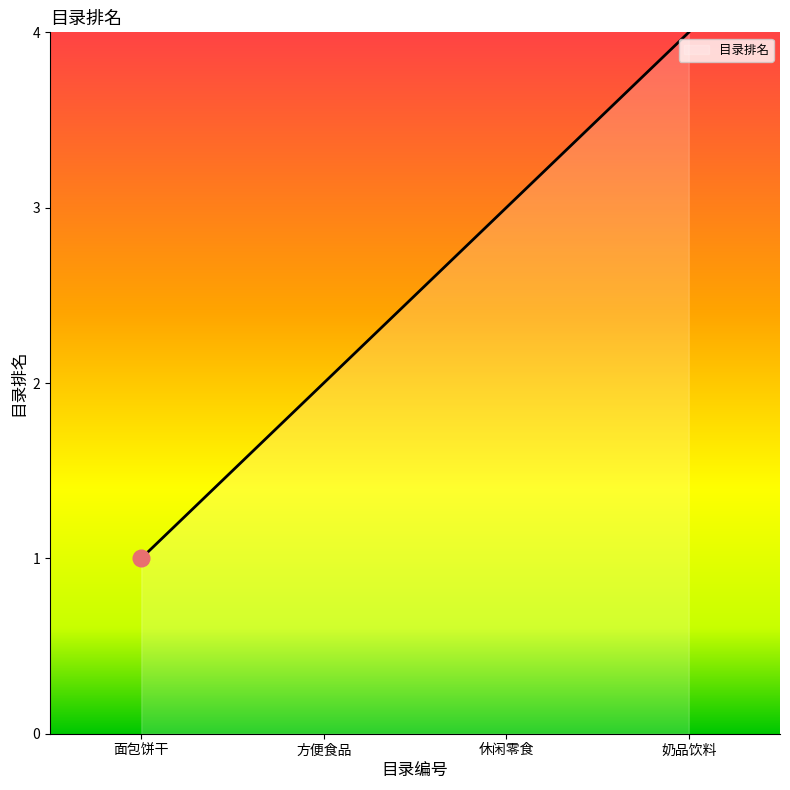

What is the difference between the second highest and second lowest values?

1